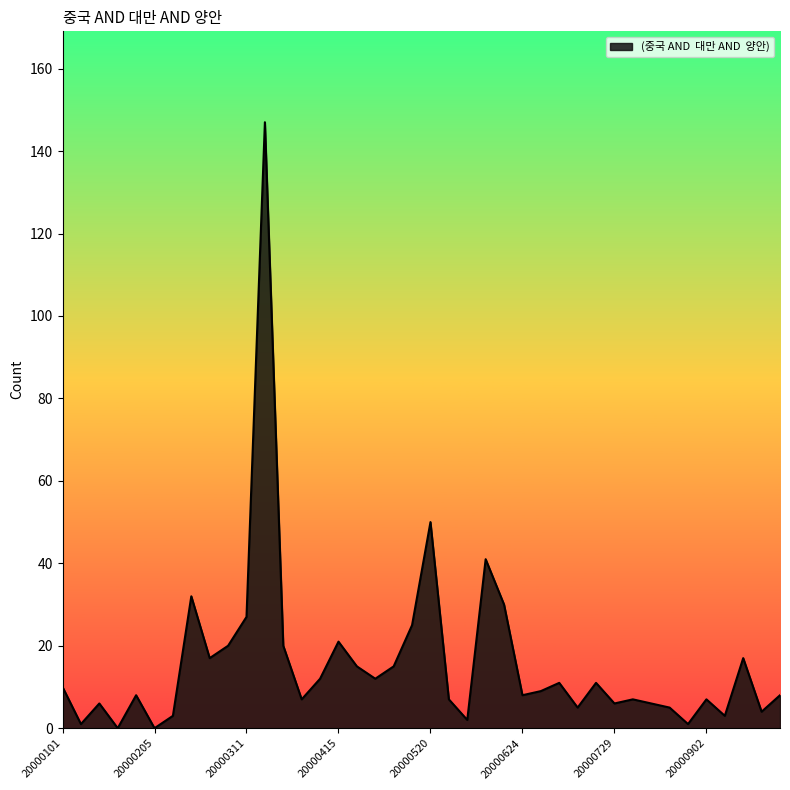

What is the maximum value shown in the chart?

147